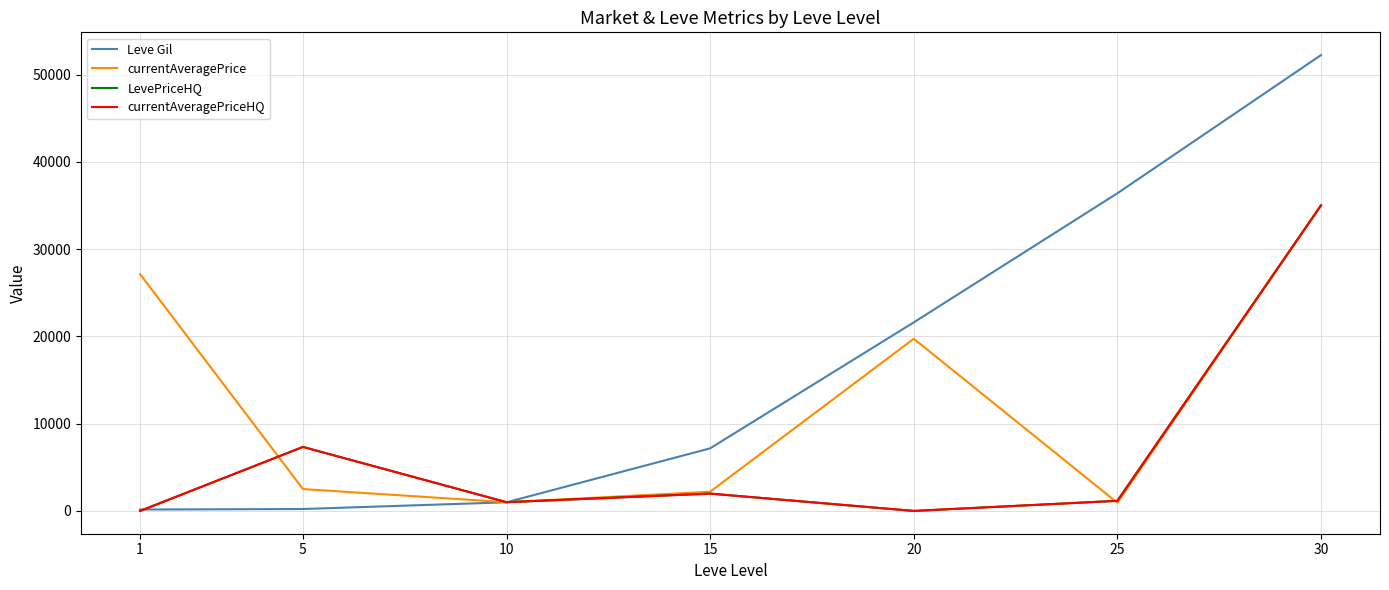

What is the total value across all series at 20?

41328